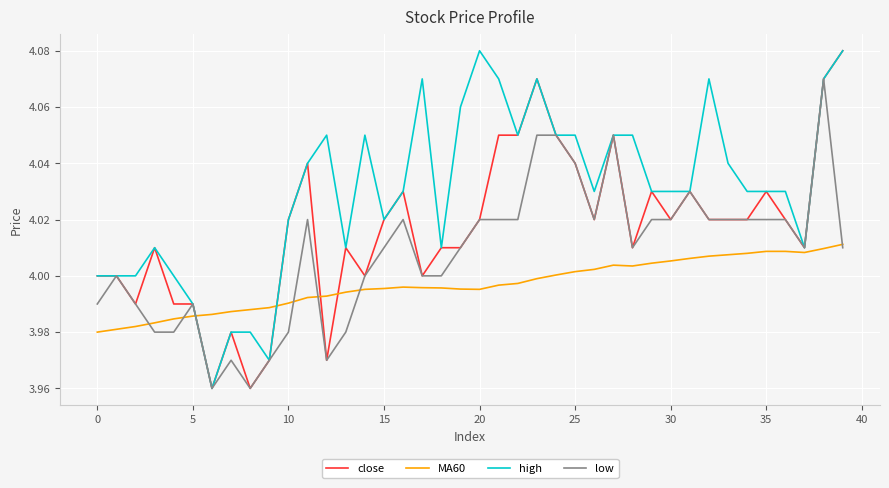

Does the chart display data point markers on the line(s)?

No